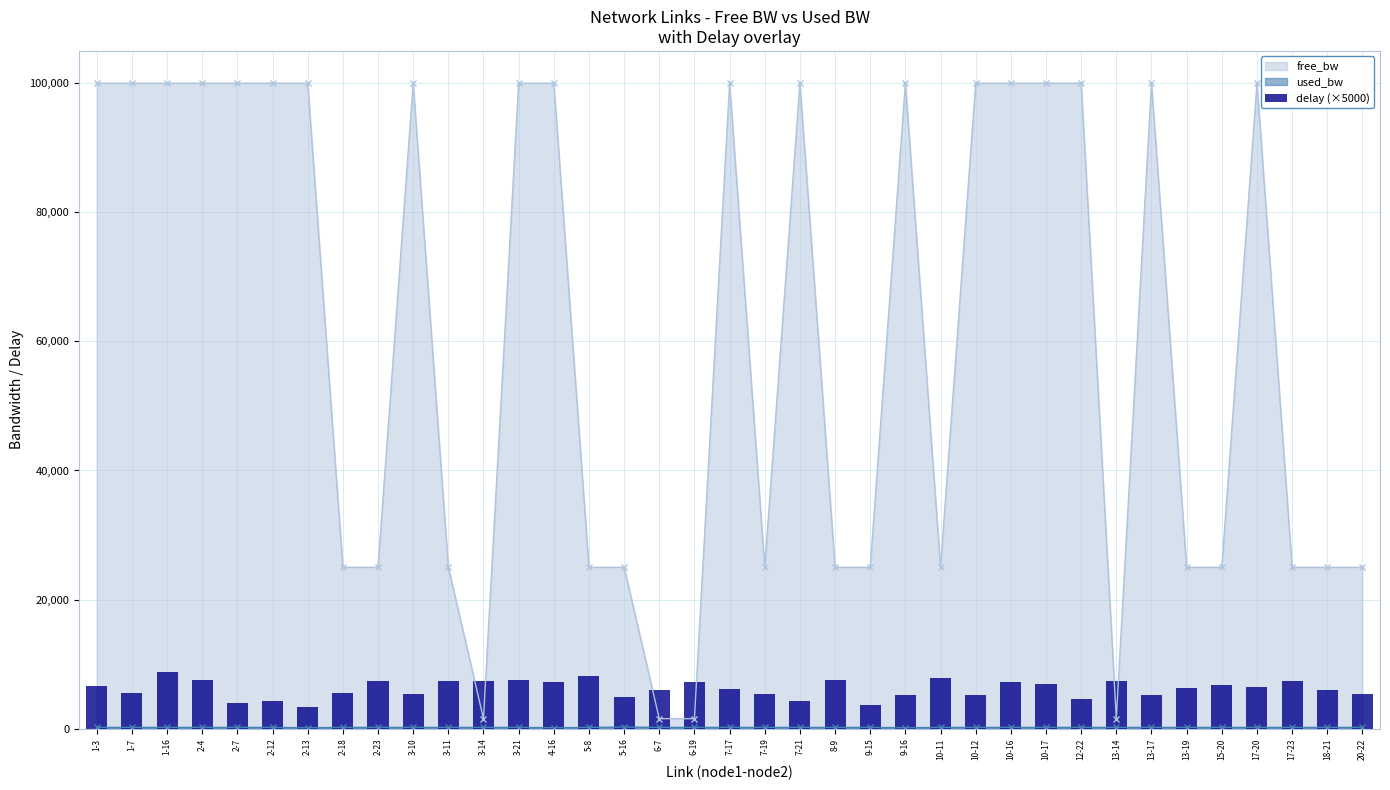

List the labels in order of value, smallest first.

2-13, 9-15, 2-7, 2-12, 7-21, 12-22, 5-16, 10-12, 9-16, 13-17, 3-10, 7-19, 20-22, 2-18, 1-7, 6-7, 18-21, 7-17, 13-19, 17-20, 1-3, 15-20, 10-17, 4-16, 6-19, 10-16, 17-23, 3-14, 3-11, 13-14, 2-23, 8-9, 2-4, 3-21, 10-11, 5-8, 1-16